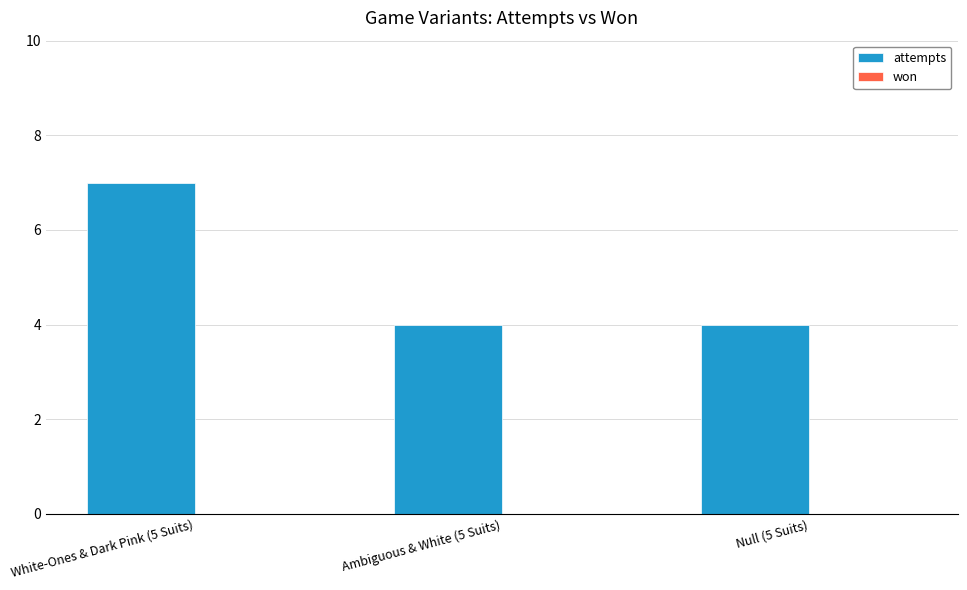

Reading right to left, extract all data points from this chart.

Null (5 Suits)=4	Ambiguous & White (5 Suits)=4	White-Ones & Dark Pink (5 Suits)=7